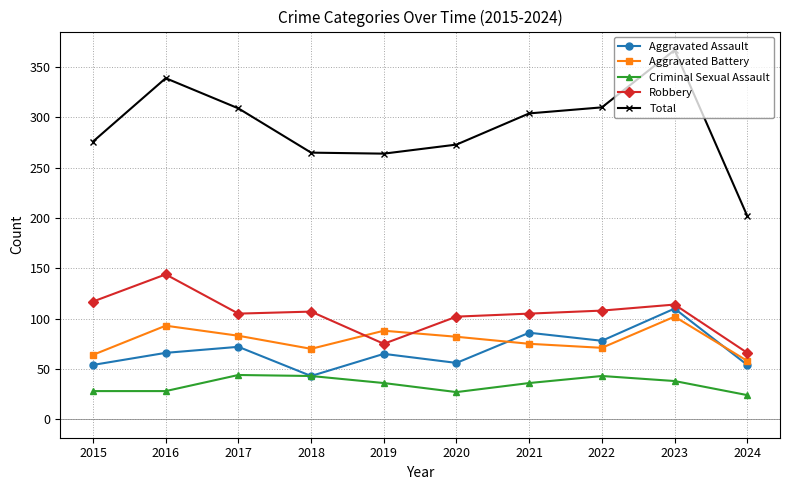

Is the value of Aggravated Battery at 2018 greater than the value of Total at 2020?

No